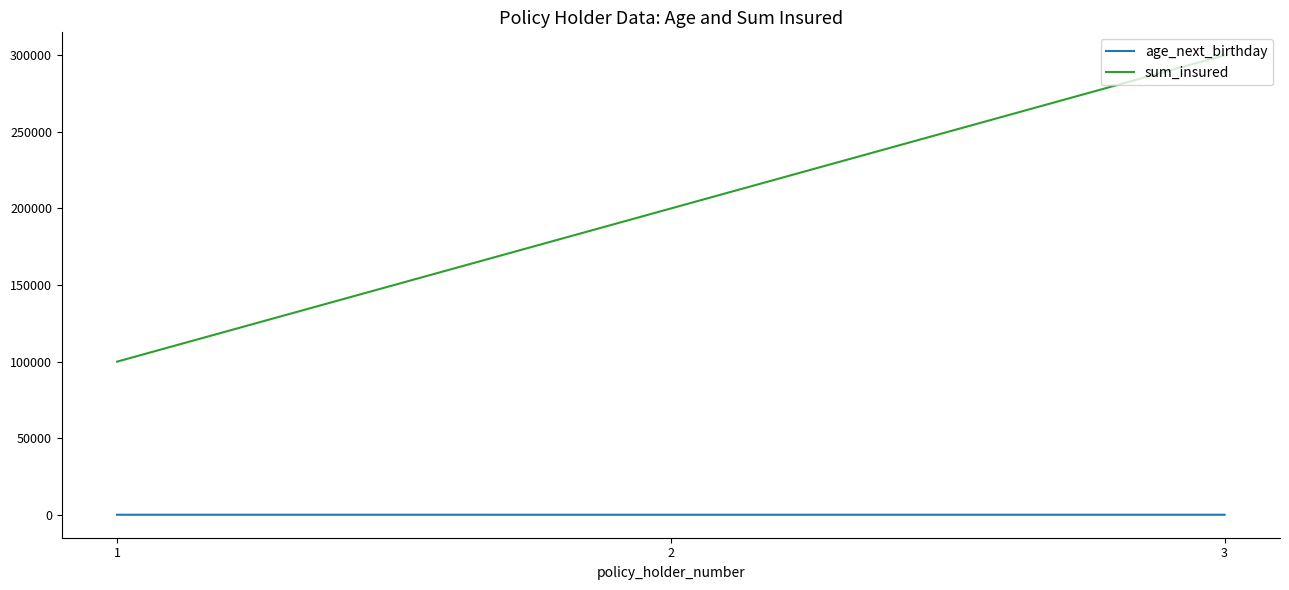

What is the total value across all series at 1?

100041